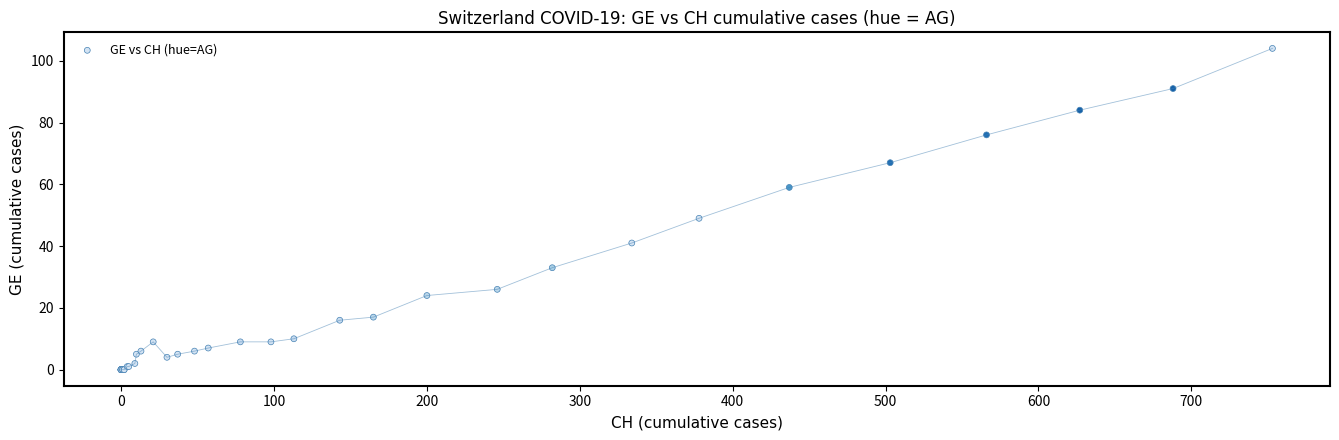

What Y value in the scatter plot is closest to 52?

49